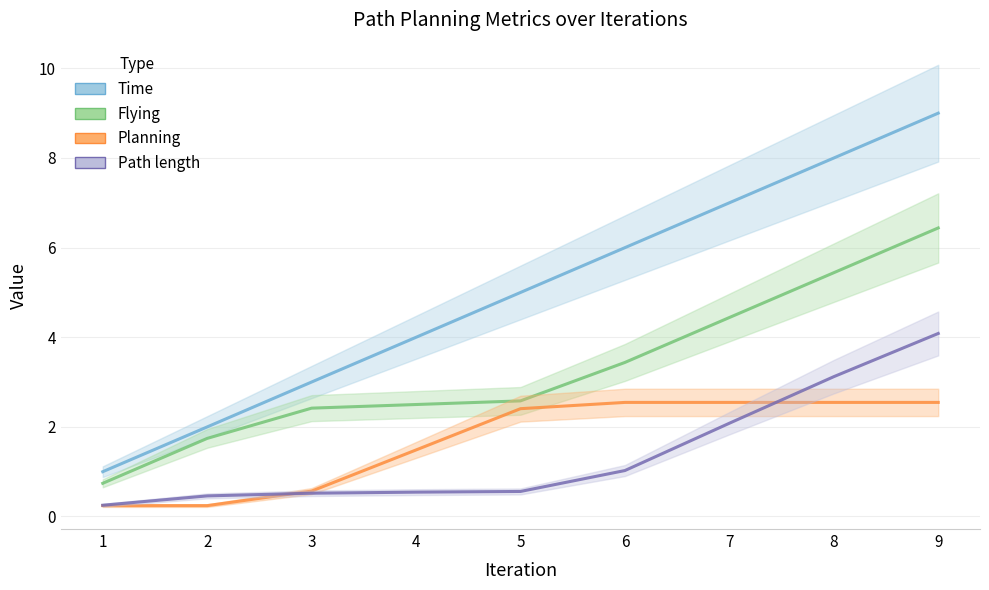

Which label corresponds to the largest value in the chart?

9